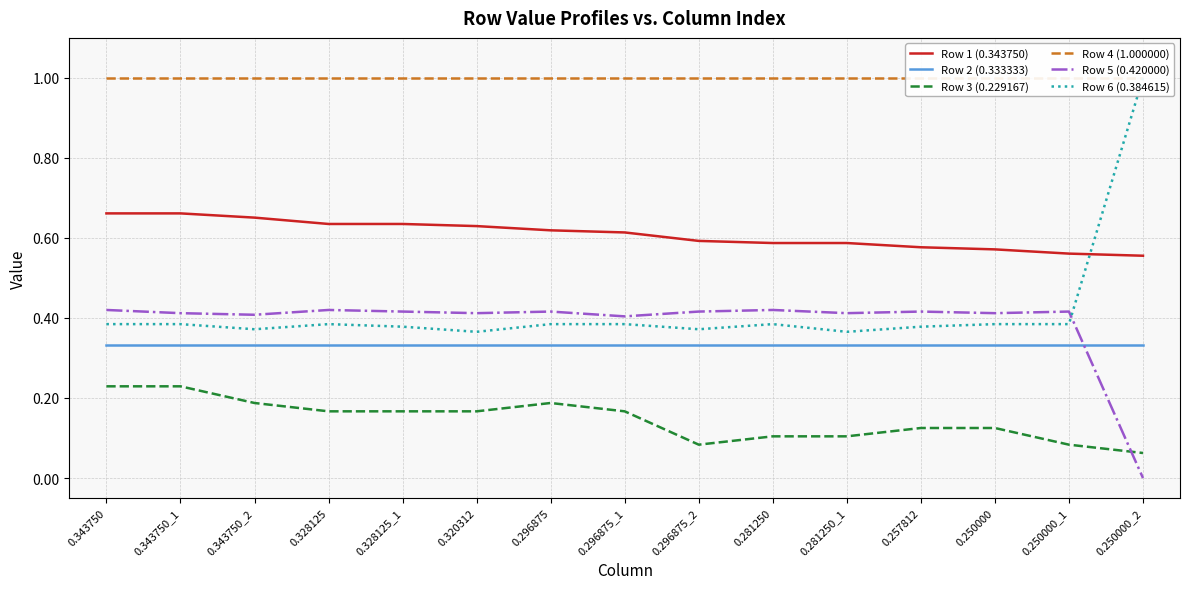

What is the total value across all series at 0.343750?

3.0